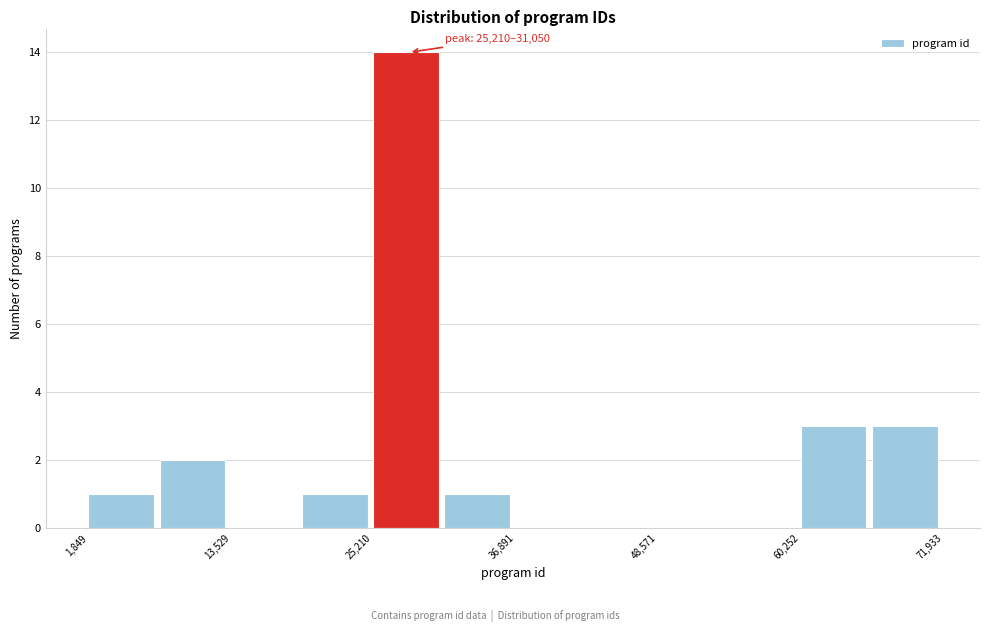

Around what value on the x-axis is the tallest bar? Give the approximate position of its centre, as read against the axis.

28000